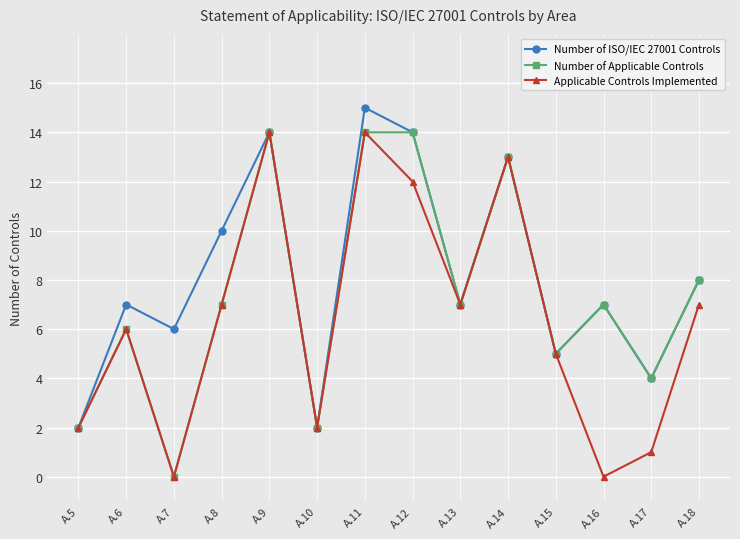

What is the average value of the Applicable Controls Implemented series?

6